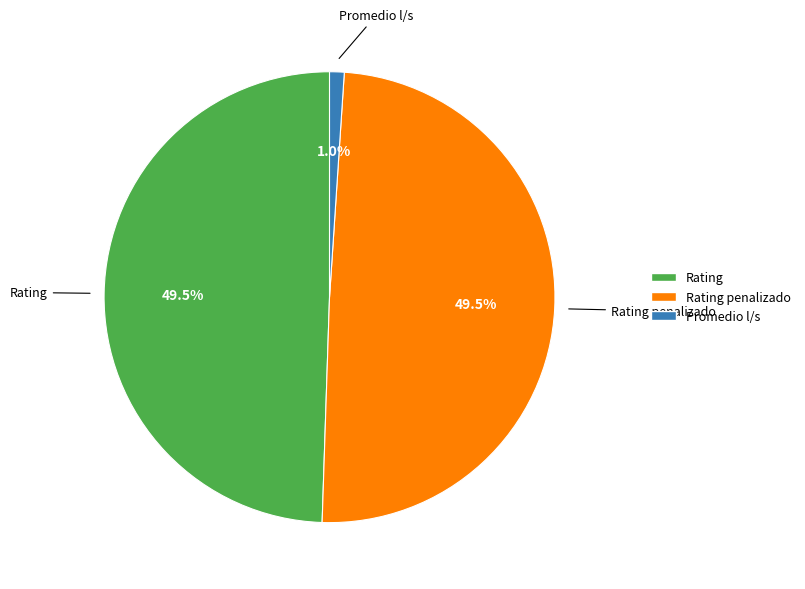

Is there a majority slice in this chart?

No